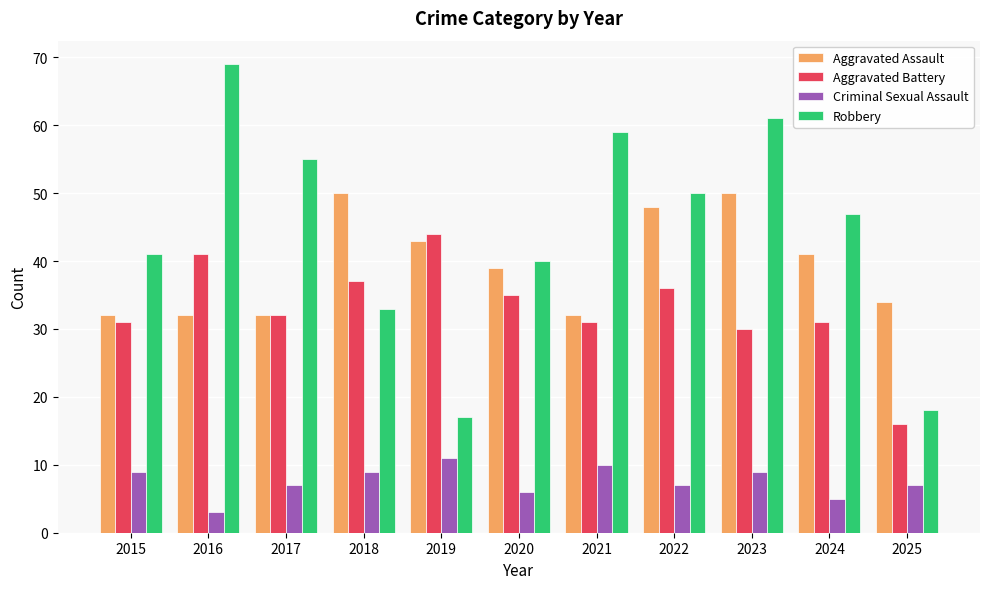

How many bars are there in each group?

4